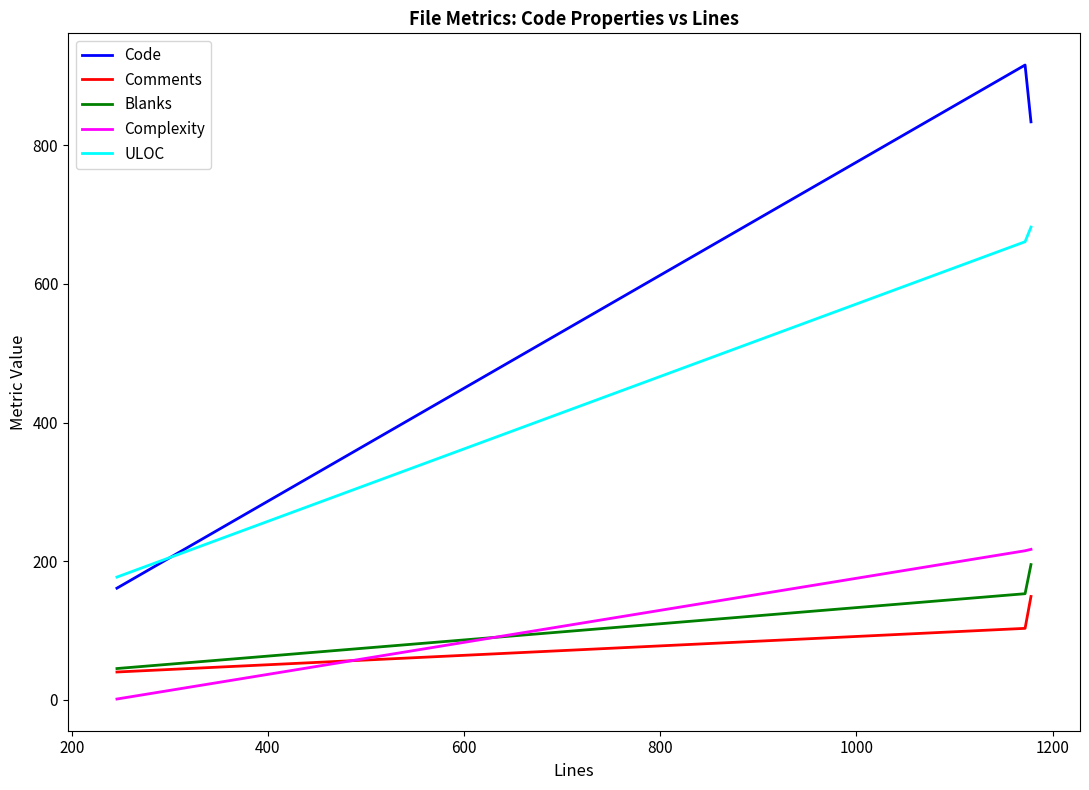

What is the greatest value displayed?

916